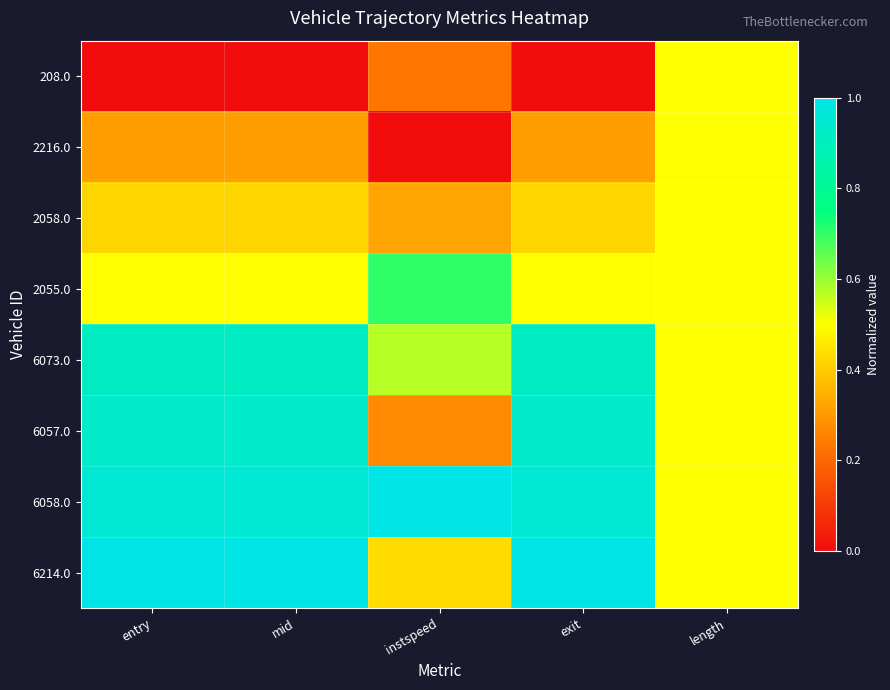

Reading left to right, extract all data points from this chart.

208.0: entry=0.0	mid=0.0	instspeed=0.2	exit=0.0	length=0.5
2216.0: entry=0.3	mid=0.3	instspeed=0.0	exit=0.3	length=0.5
2058.0: entry=0.4	mid=0.4	instspeed=0.3	exit=0.4	length=0.5
2055.0: entry=0.5	mid=0.5	instspeed=0.7	exit=0.5	length=0.5
6073.0: entry=0.9	mid=0.9	instspeed=0.6	exit=0.9	length=0.5
6057.0: entry=0.9	mid=0.9	instspeed=0.3	exit=0.9	length=0.5
6058.0: entry=1.0	mid=1.0	instspeed=1.0	exit=1.0	length=0.5
6214.0: entry=1.0	mid=1.0	instspeed=0.4	exit=1.0	length=0.5